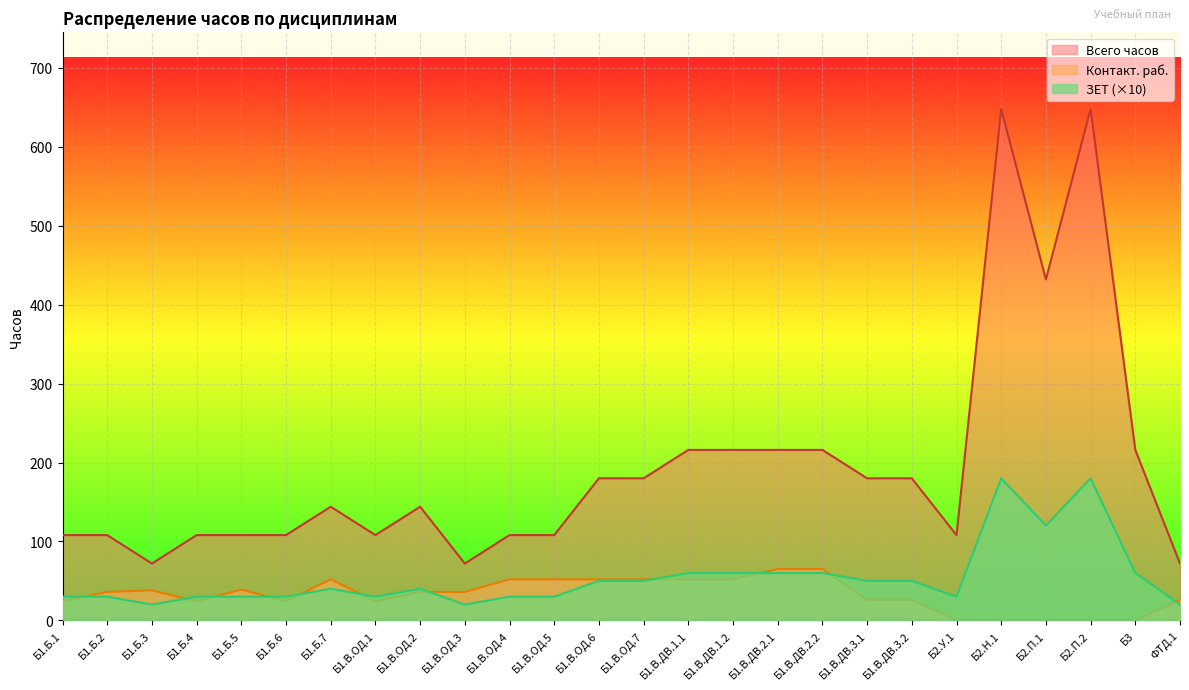

What is the difference between the highest and lowest values at Б1.В.ДВ.1.1?

164